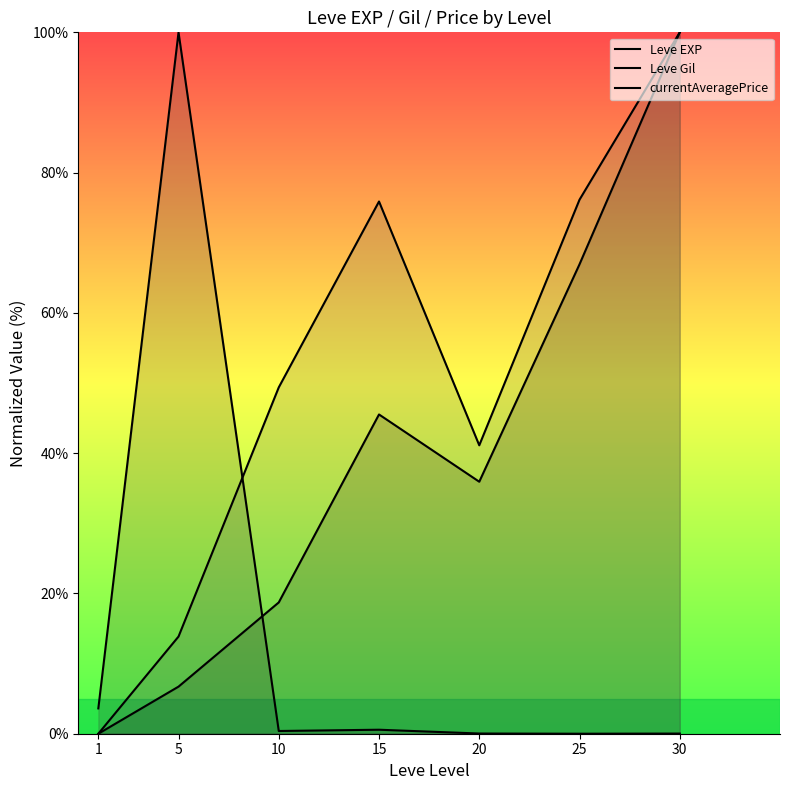

True or false: currentAveragePrice and Leve EXP cross at least once.

True